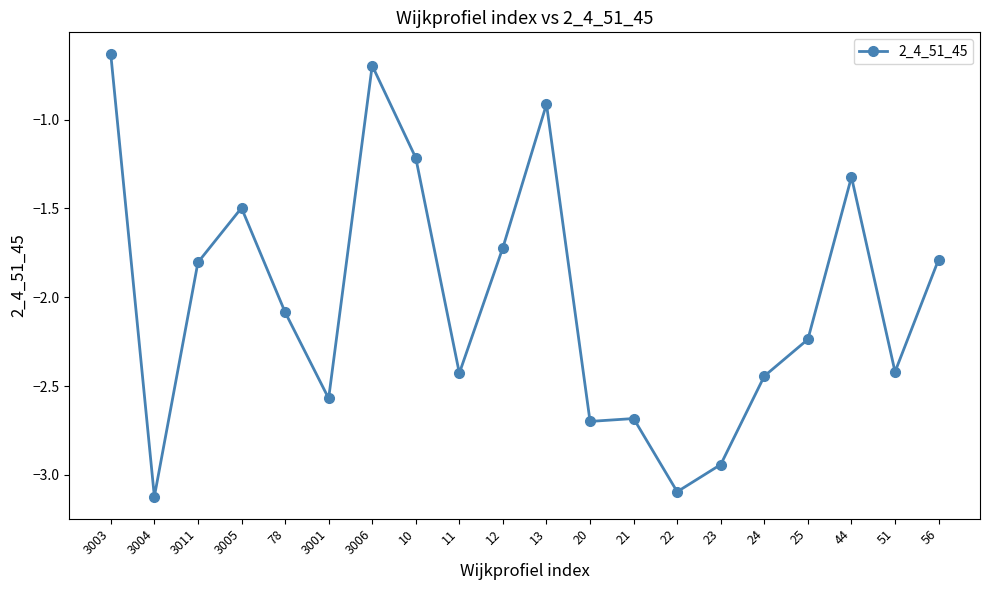

What is the label of the 3rd point from the right?

44